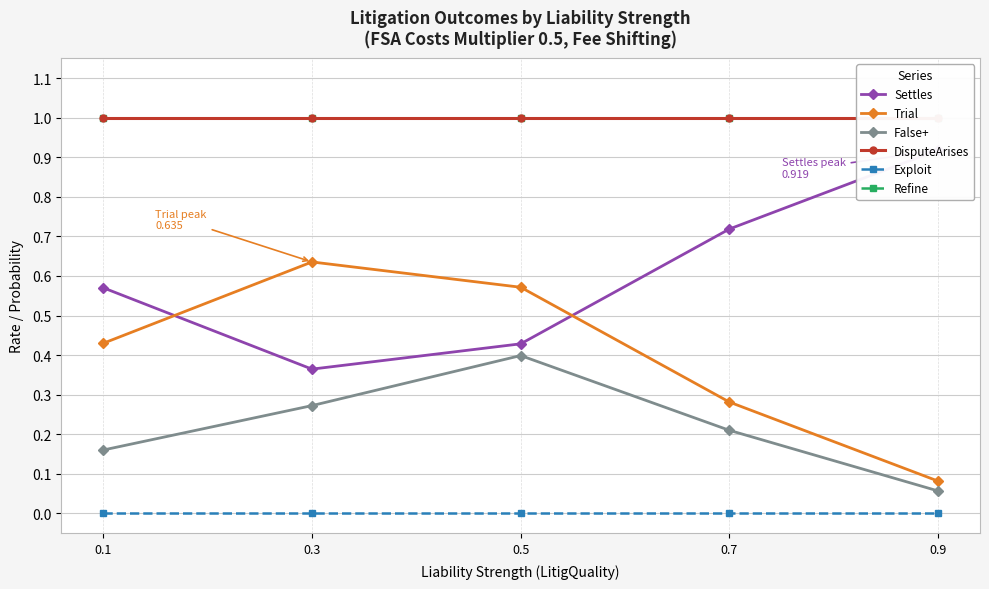

How many intersections are there between Trial and Settles?

2